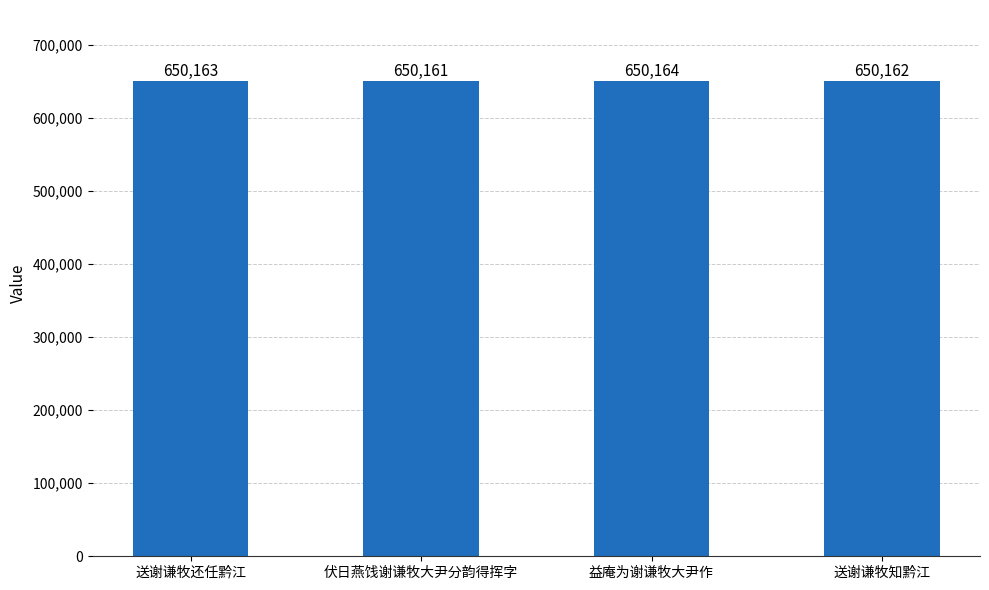

What is the greatest value displayed?

650164